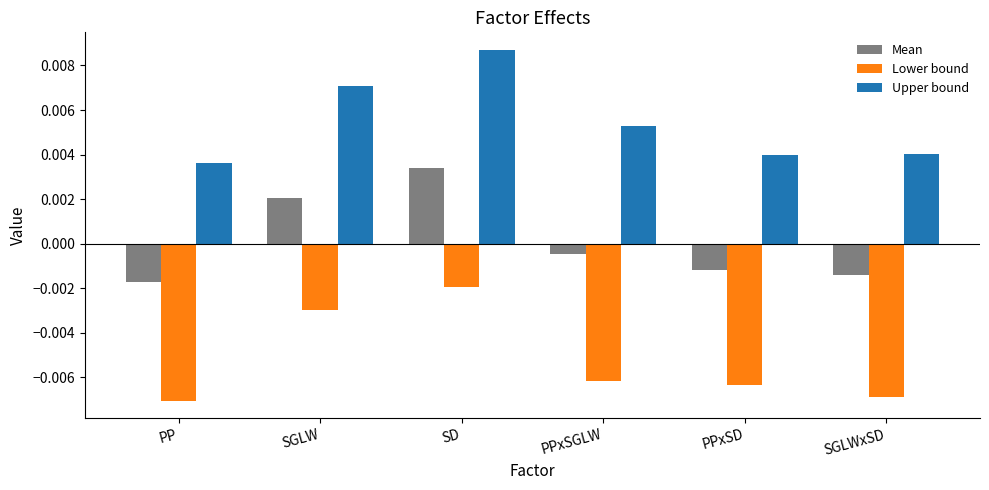

Where is Lower bound nearest to the value 0?

SD